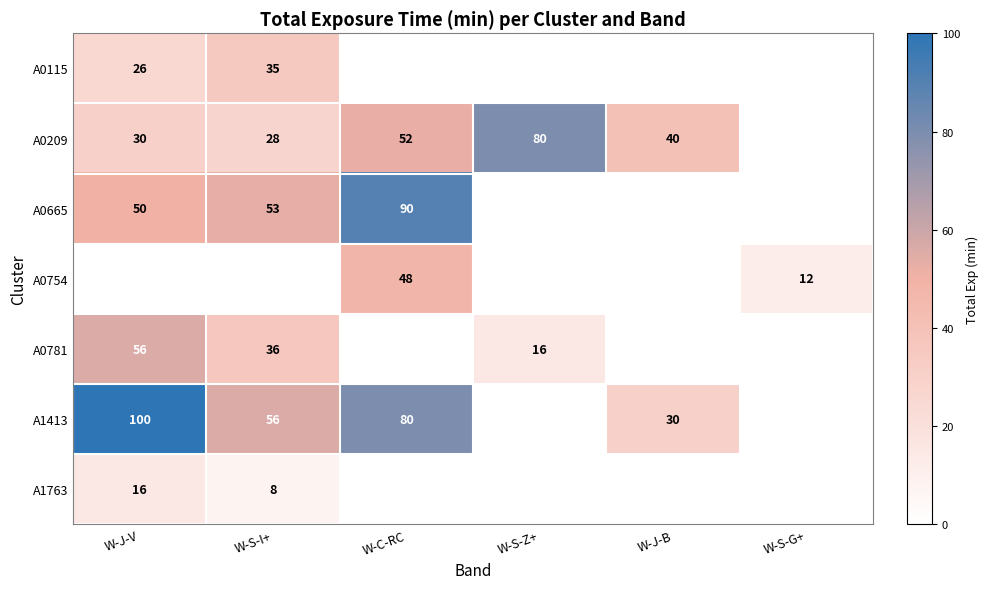

What is the difference between the A1413 values at W-J-V and W-J-B?

70